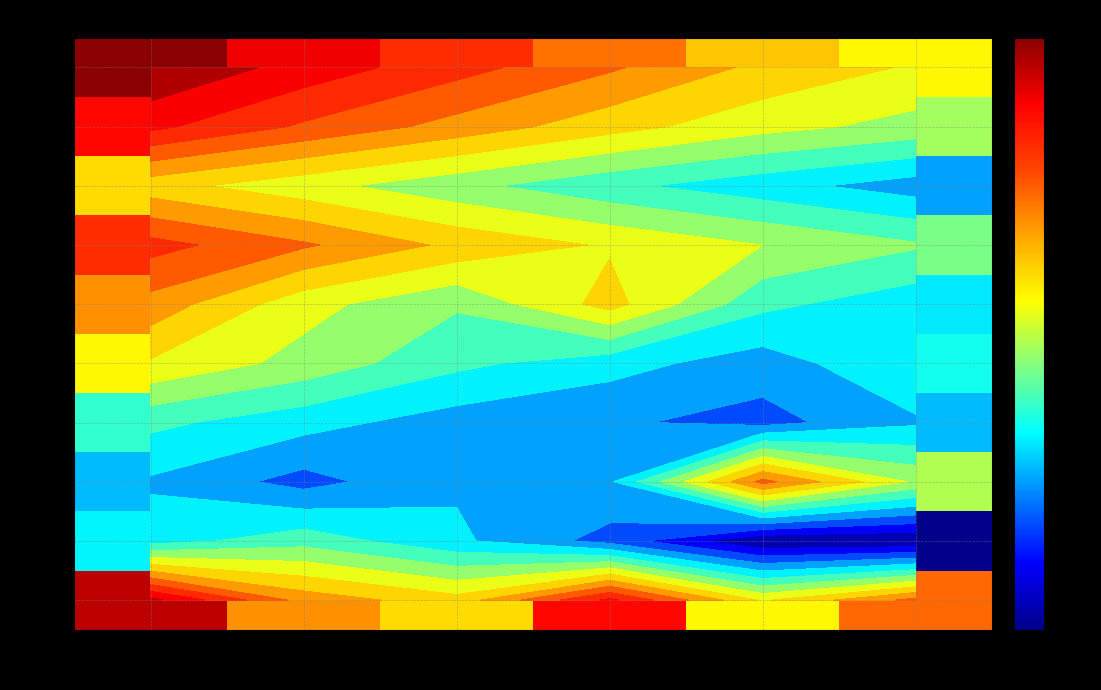

Rank the series at 3 from highest to lowest value.

MAE, ECE, CIS, AEE, CVE, CHE, BIO, AHF, AVM, BCH